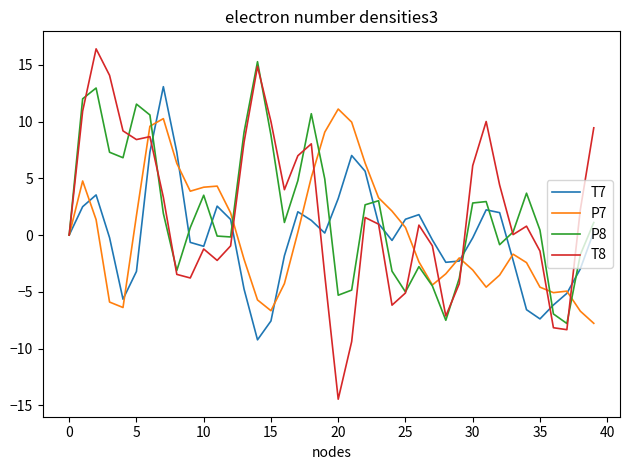

Which series has the widest spread of values?

T8